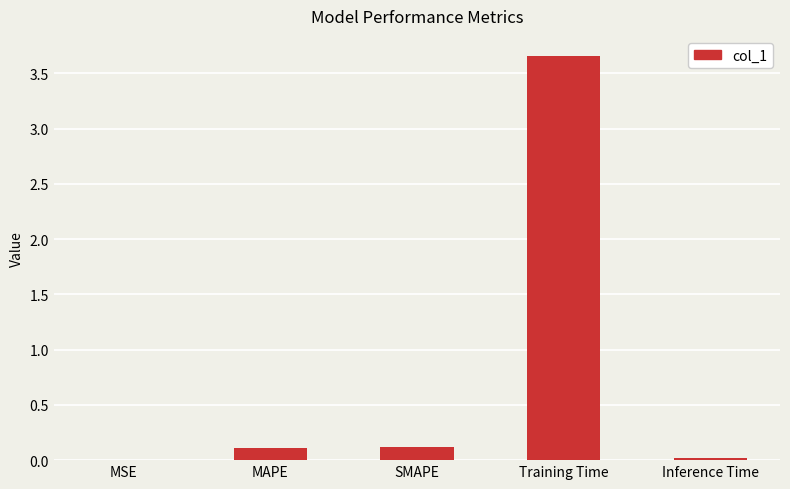

Is it true that the value at SMAPE is 0.1?

True